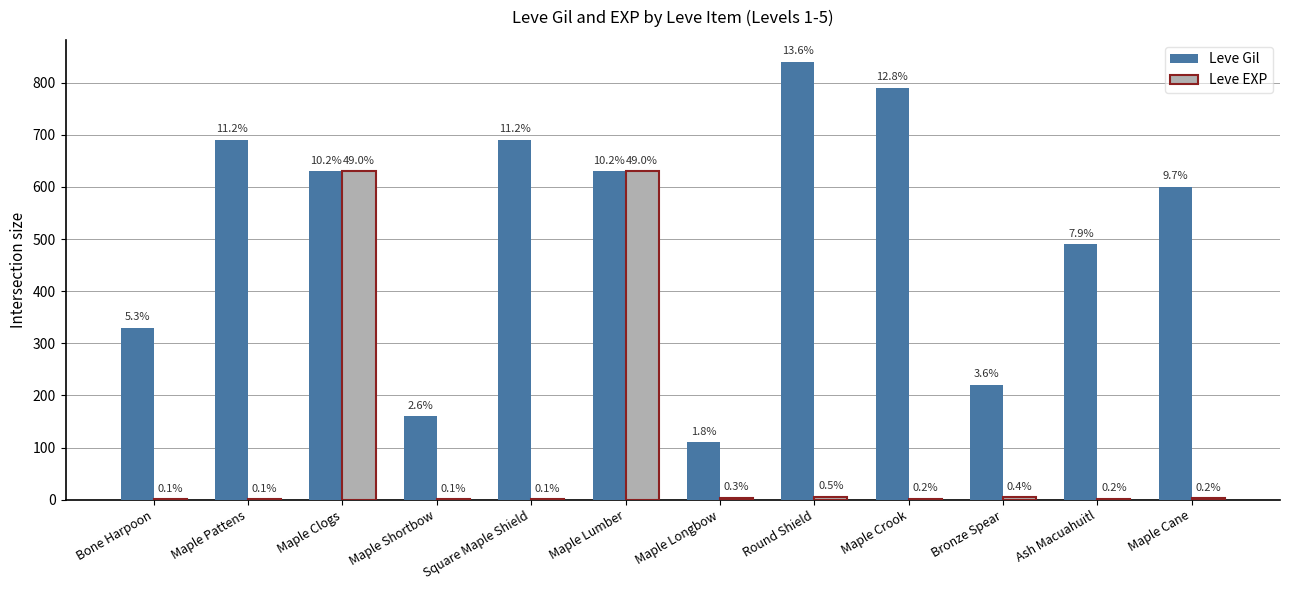

What is the total value across all series at Round Shield?

846